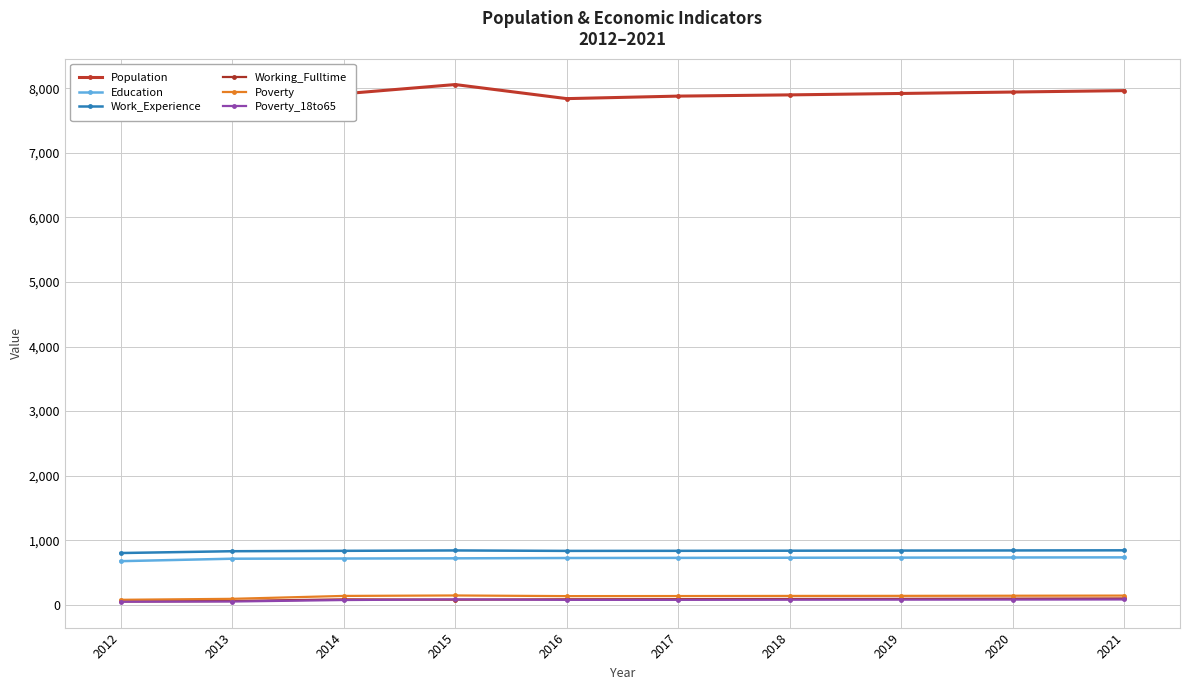

At how many categories does at least one series exceed 4935?

10